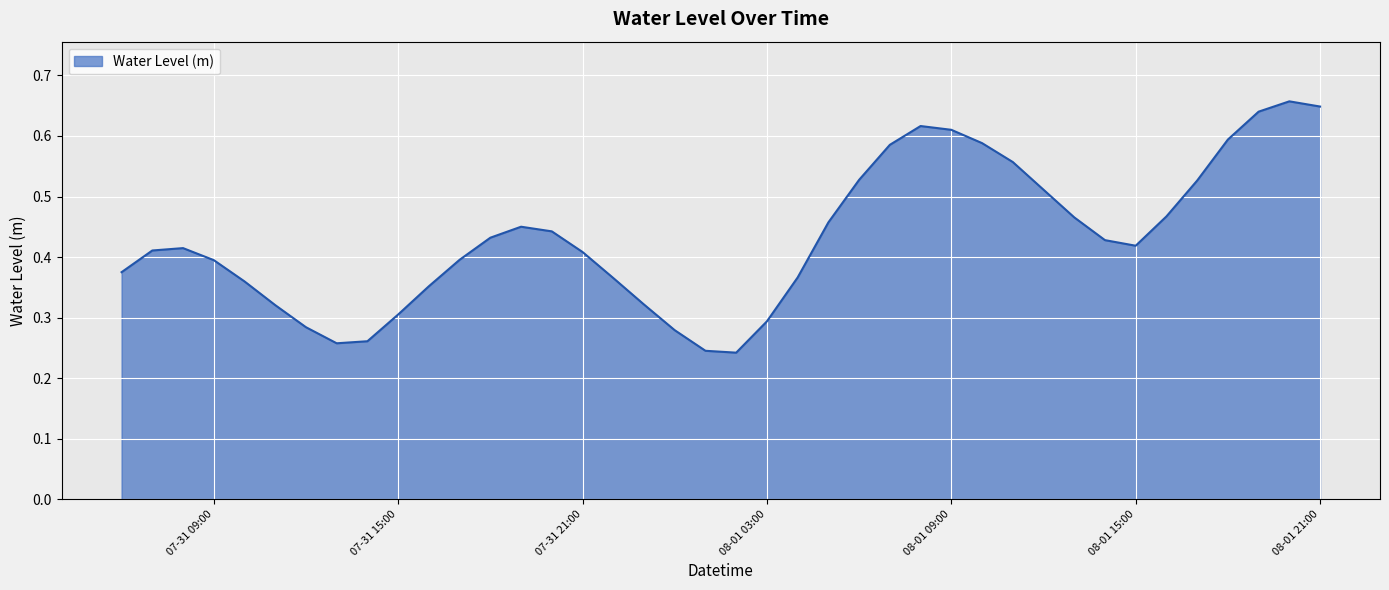

Does the chart have visible grid lines?

Yes